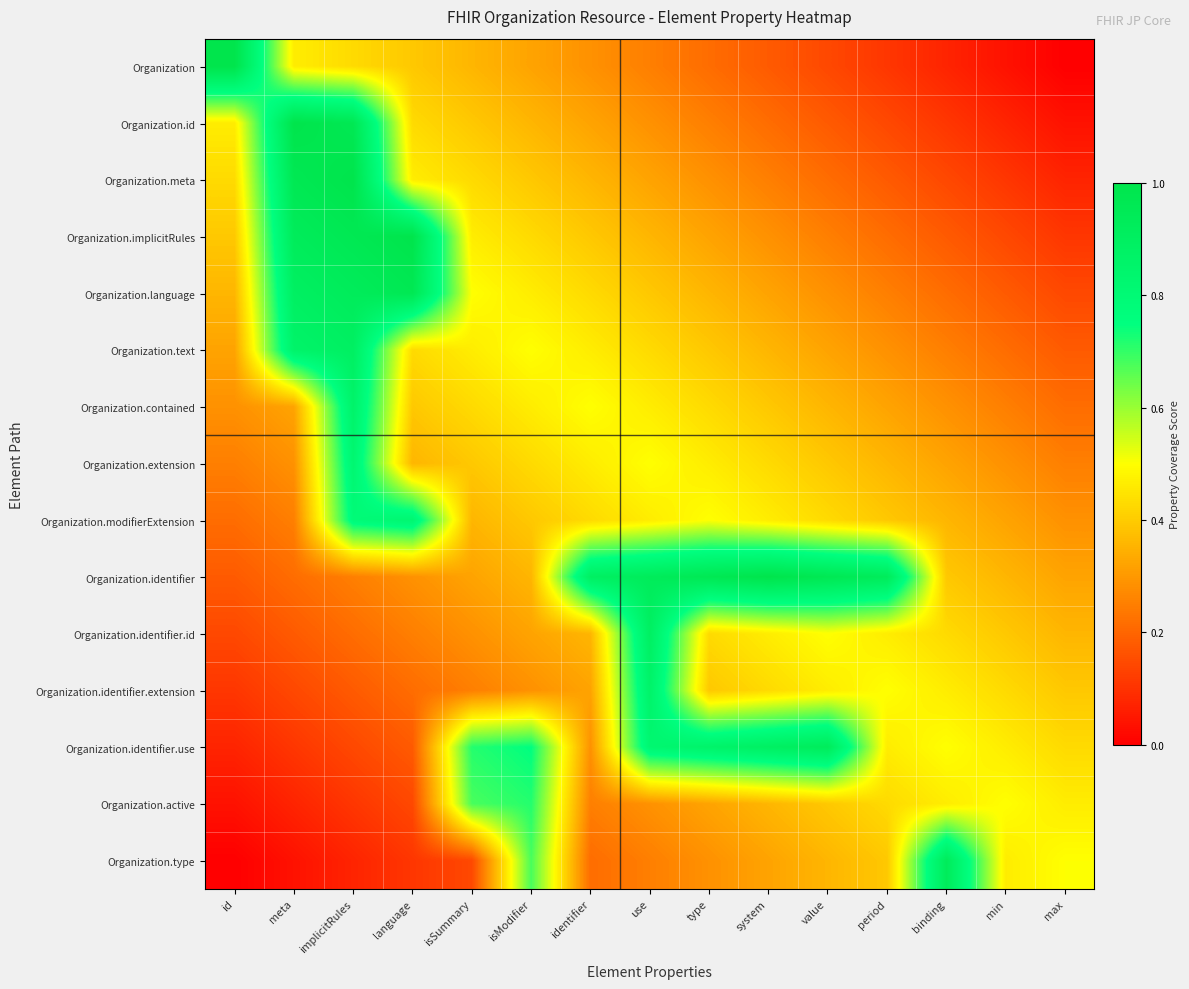

At which category is the sum across all series the highest?

implicitRules